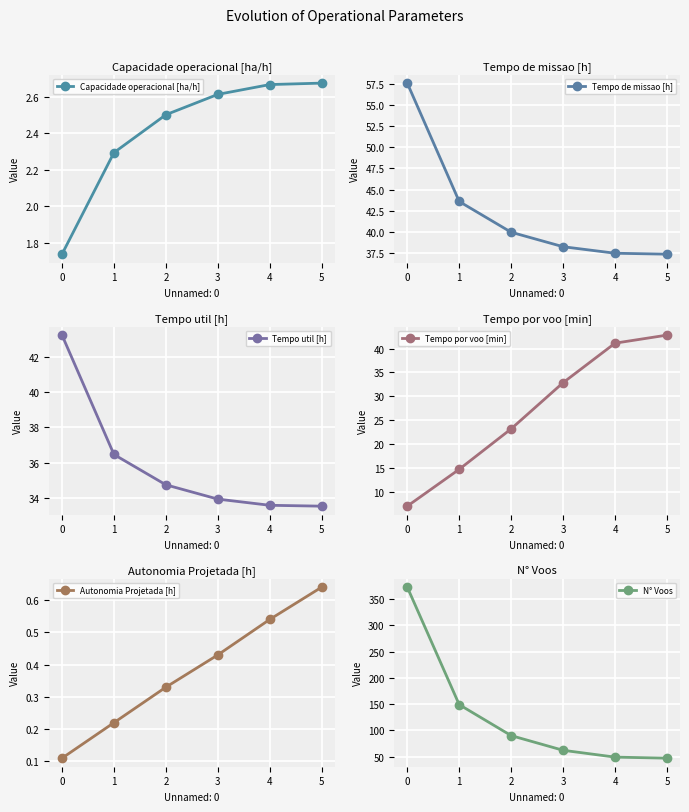

The Capacidade operacional [ha/h] series shows 2.3 at 1. True or false?

True